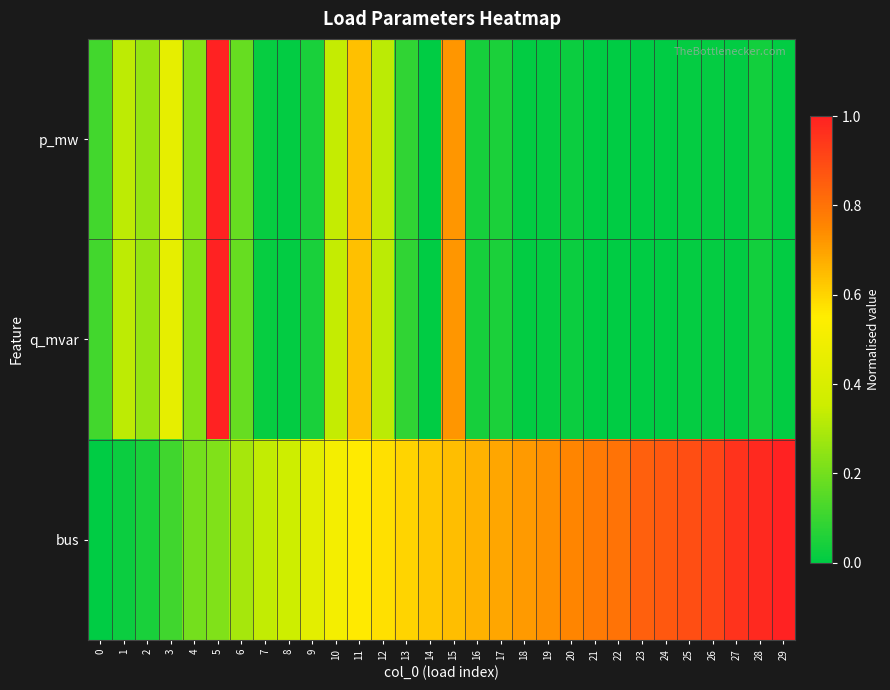

Which series has the largest range (max minus min)?

p_mw